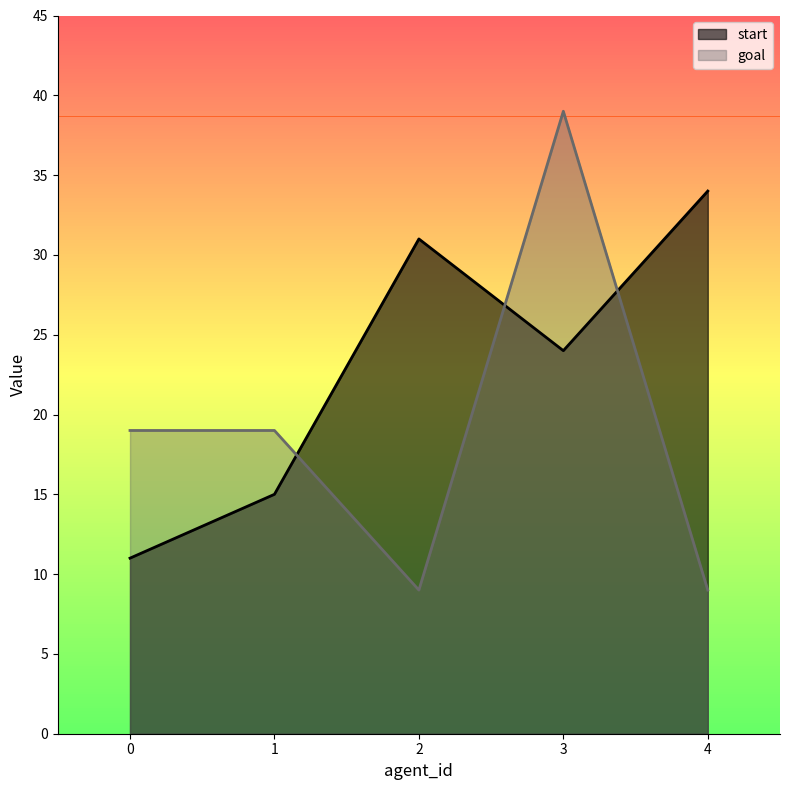

What is the sum of all start values?

115